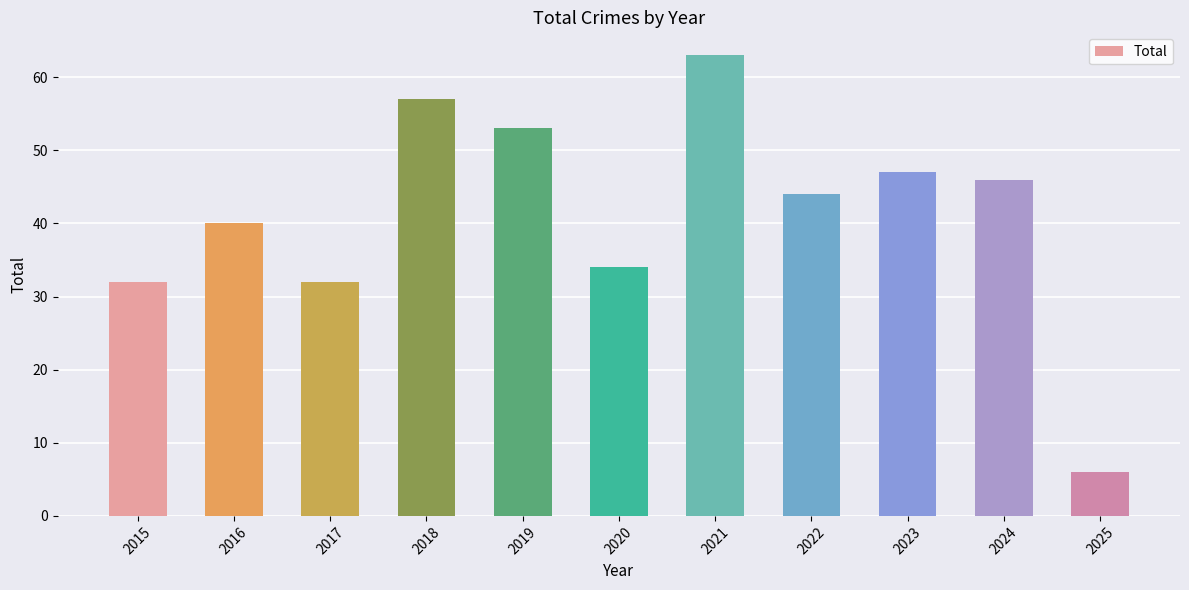

What is the ratio of the value at 2023 to the value at 2015?

1.5